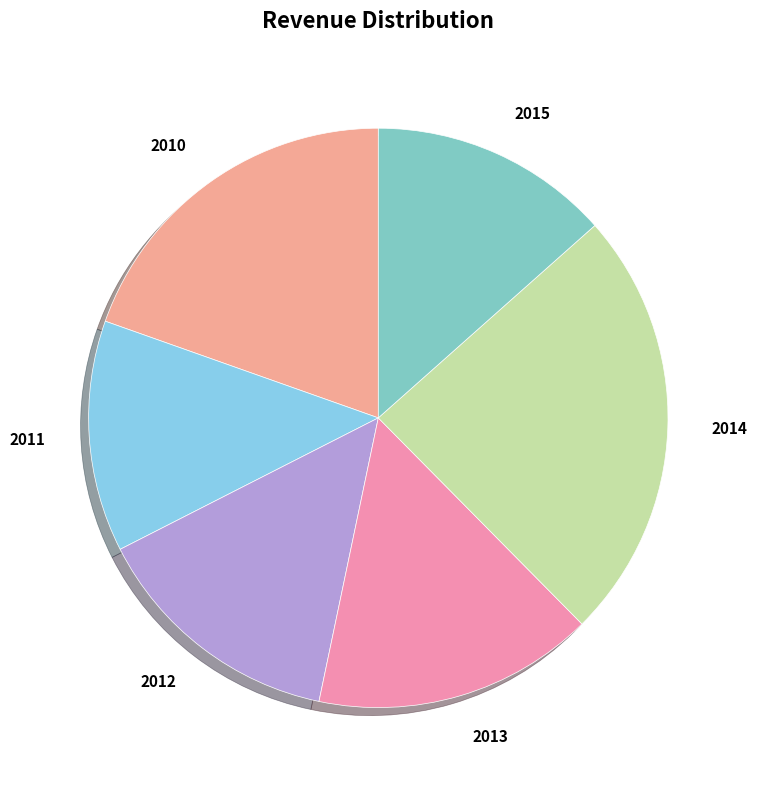

How many slices are in this pie chart?

6